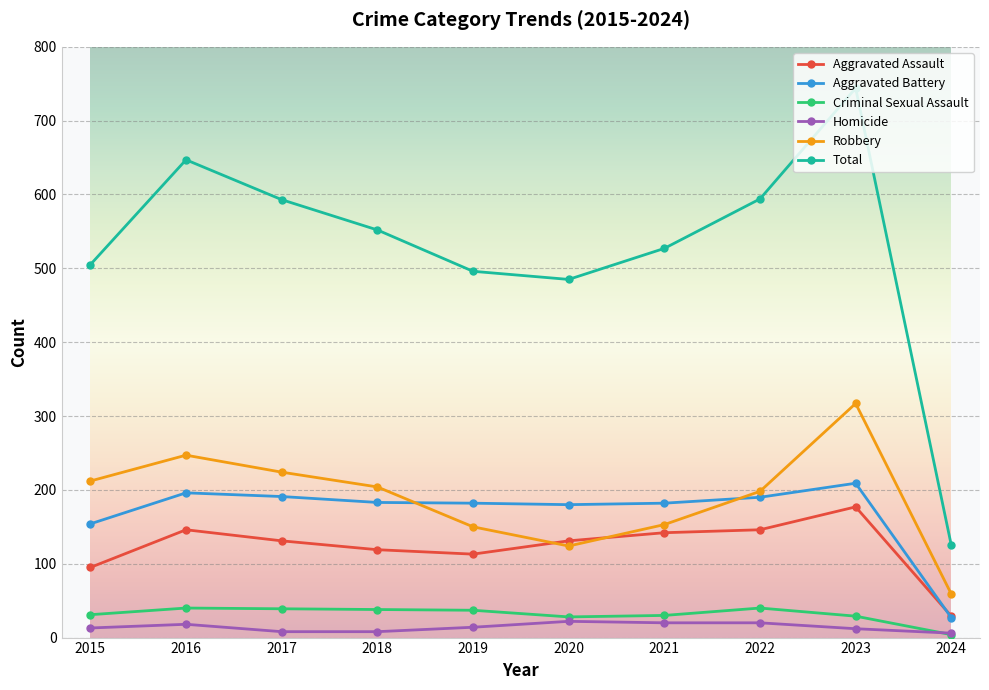

True or false: Aggravated Battery has a value of 182 at 2021.

True